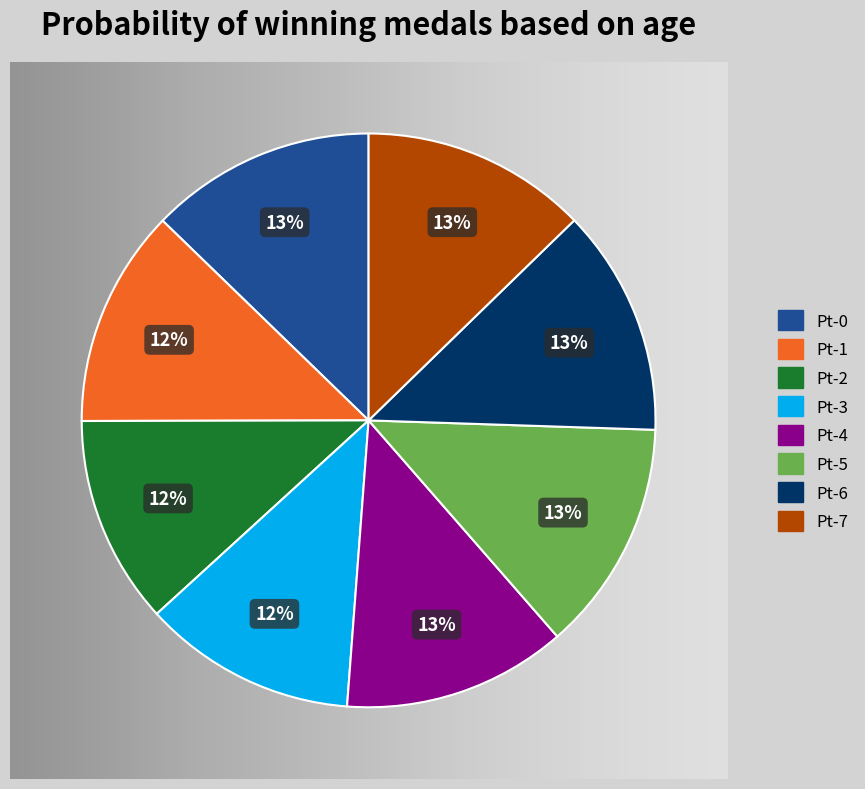

Do Pt-2 and Pt-5 together represent more than half of the pie?

No